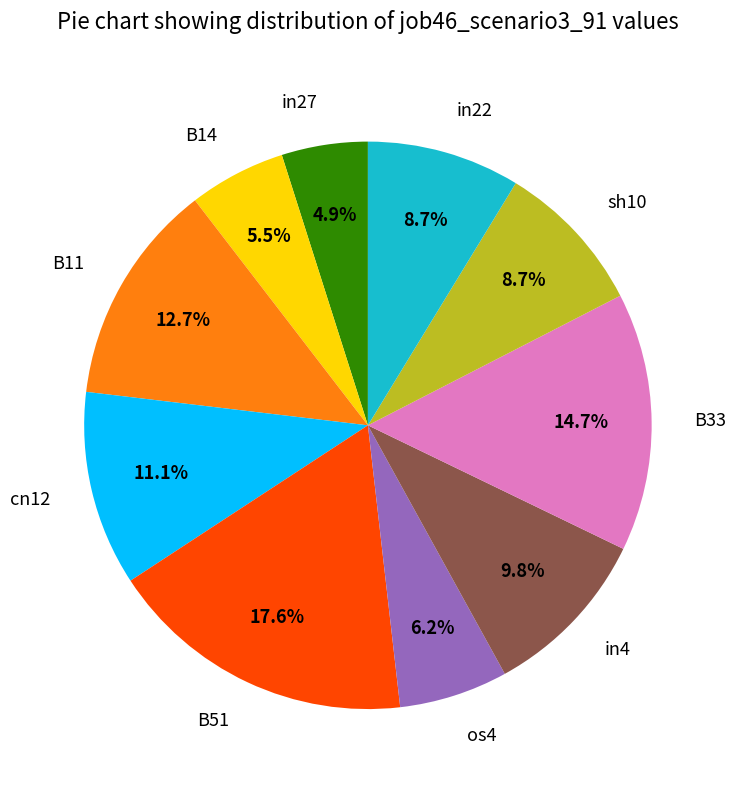

To the nearest percent, what is the difference between the largest and smallest slice percentages?

13%